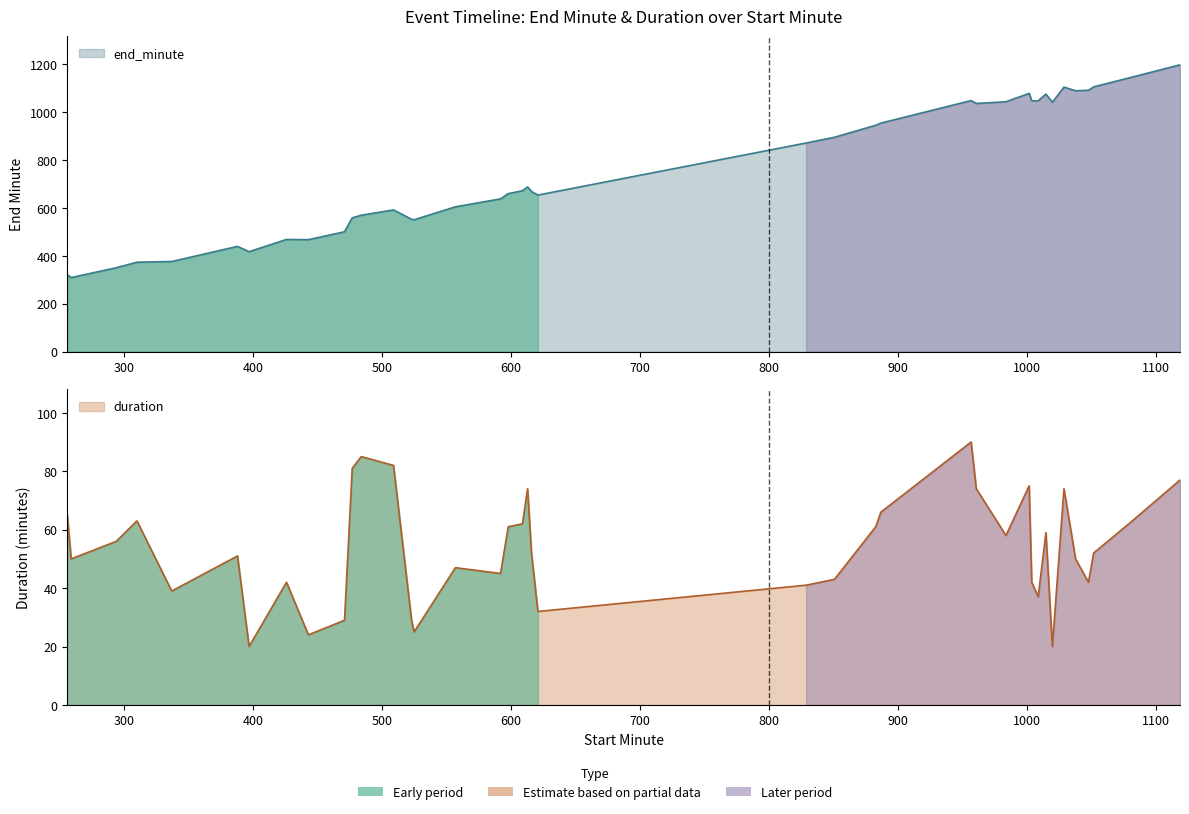

What is the average value of the duration series?

53